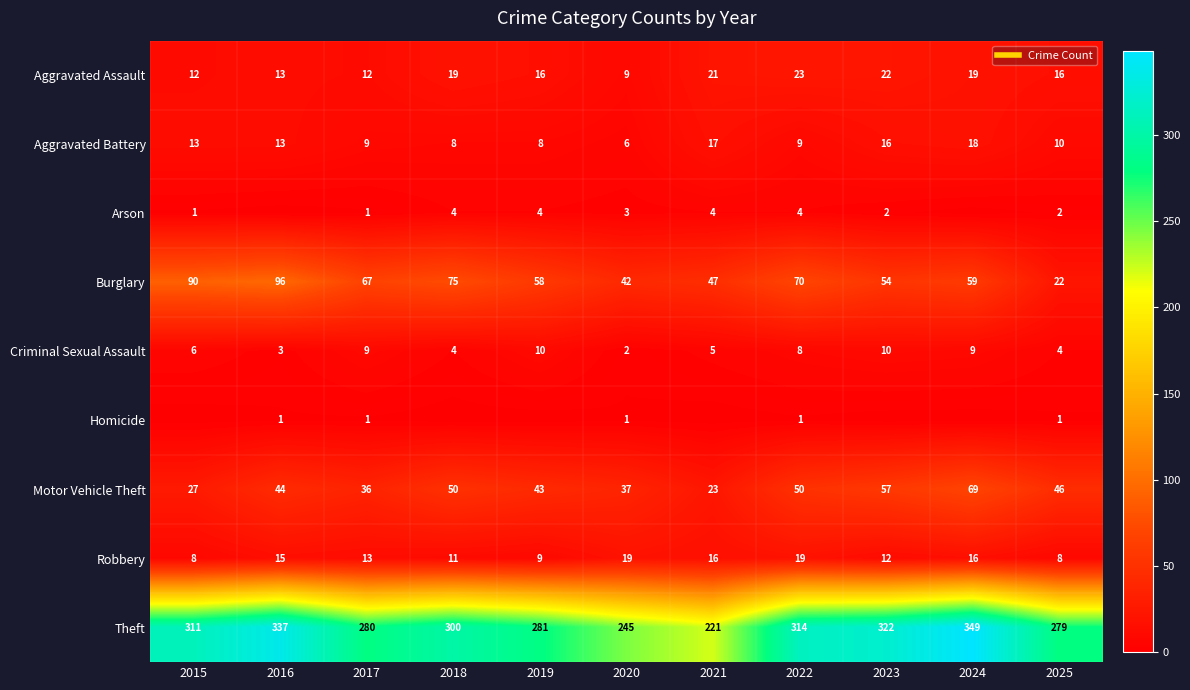

What is the difference between the Arson values at 2025 and 2021?

2